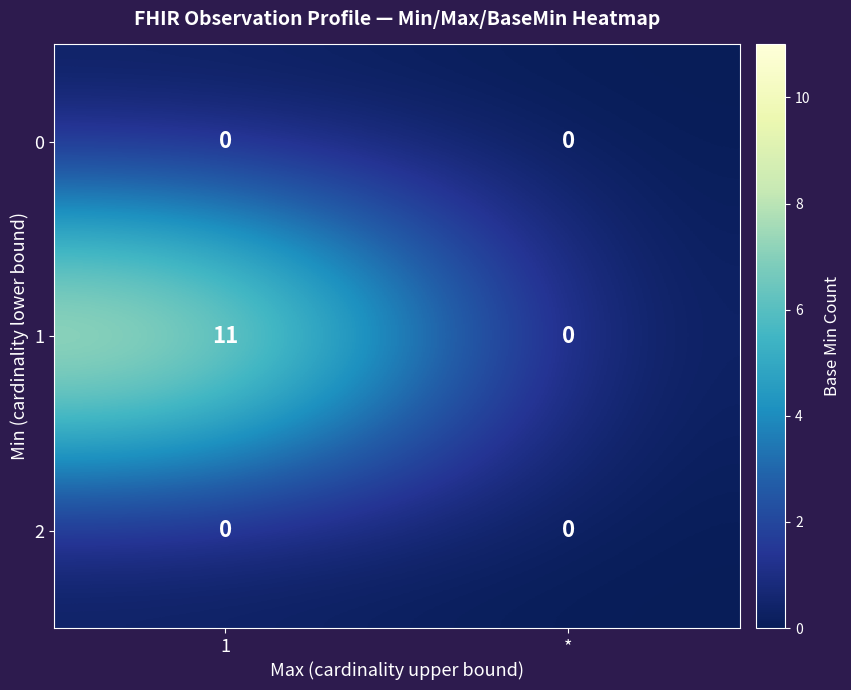

How many data points does each series have?

2